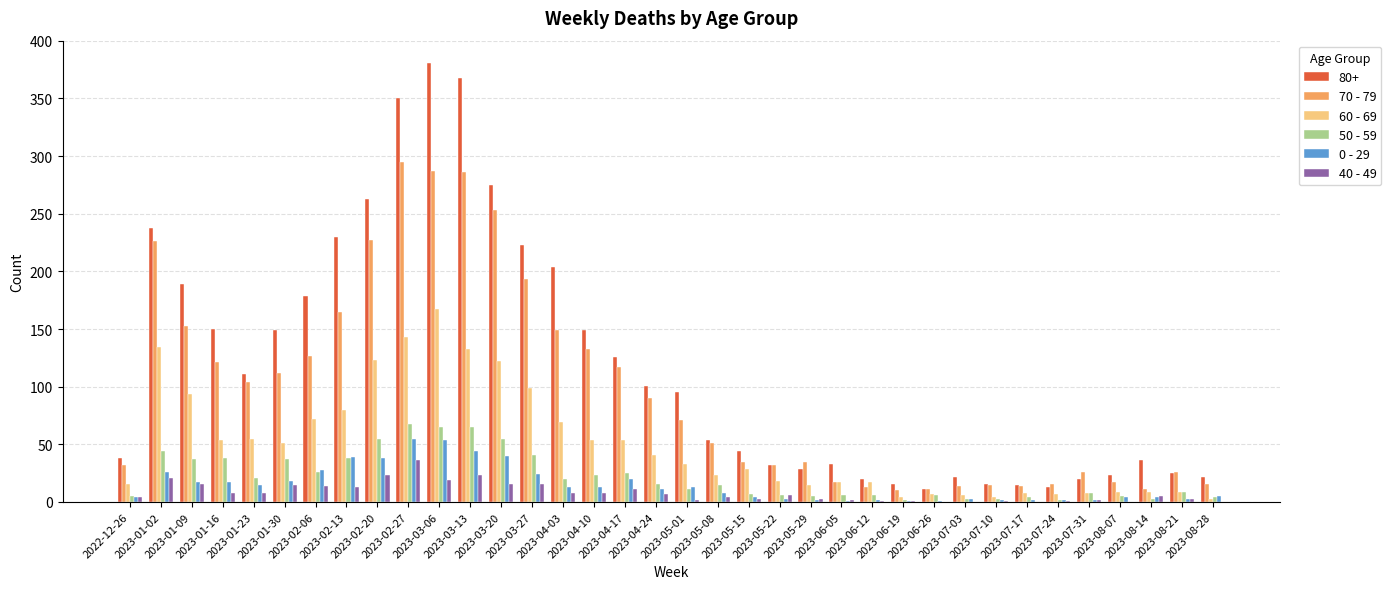

Which series has the largest total across all categories?

80+